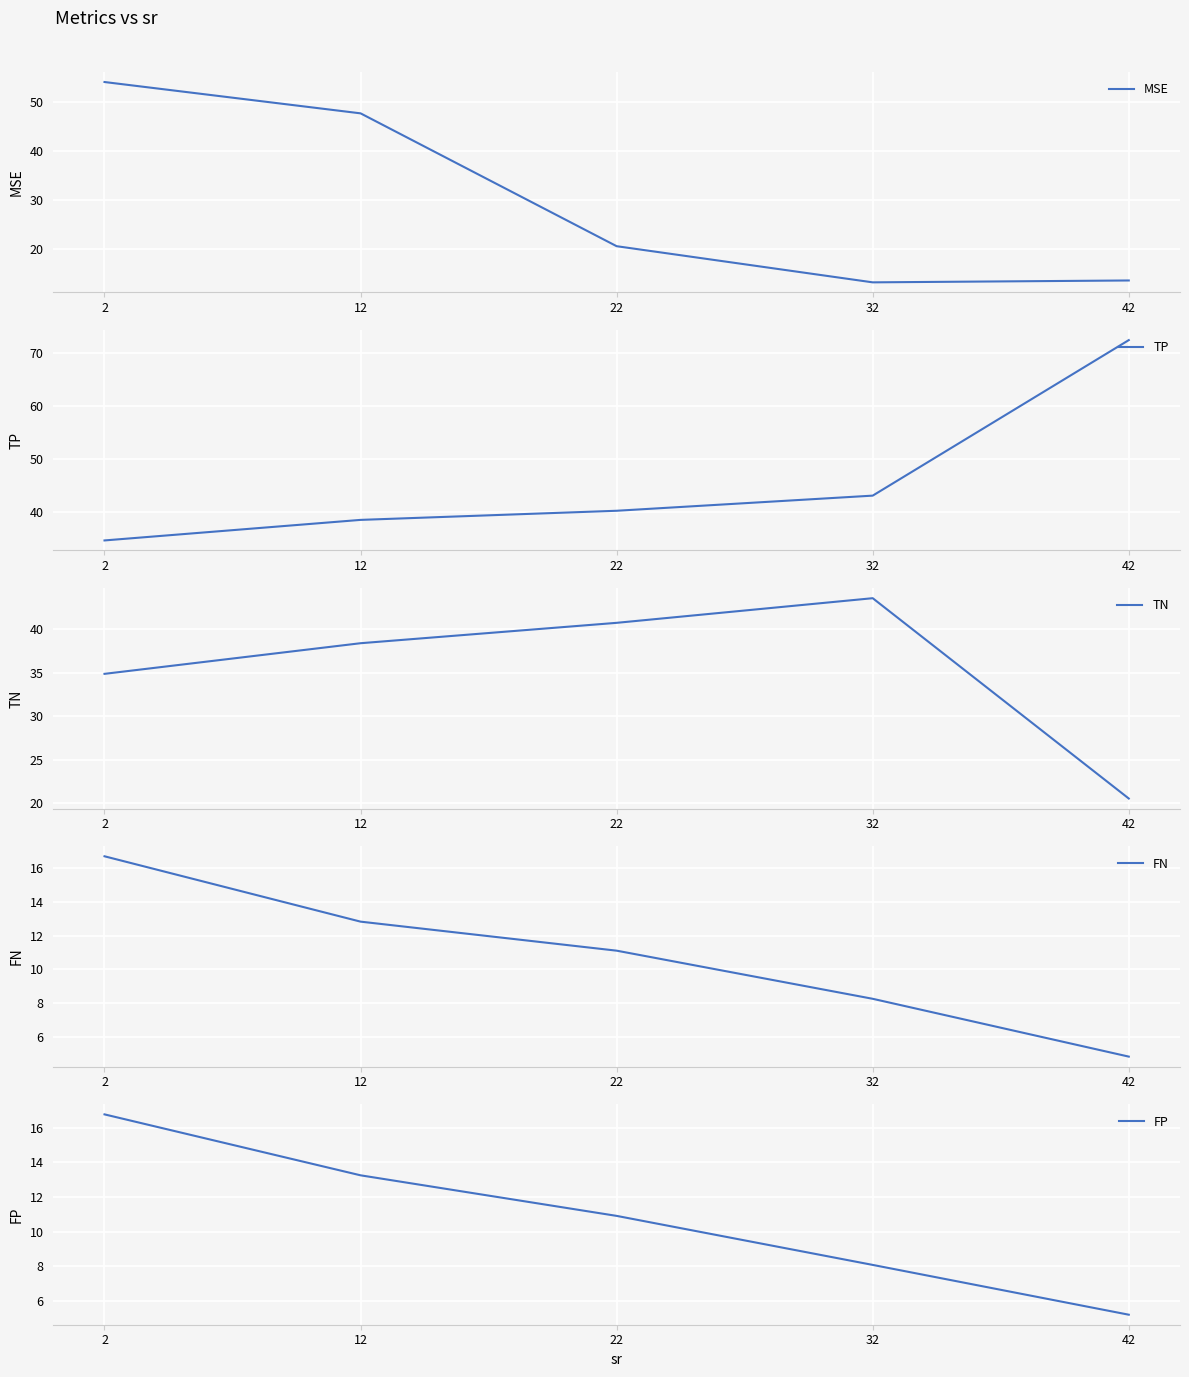

What is the sum of all FP values?

54.2